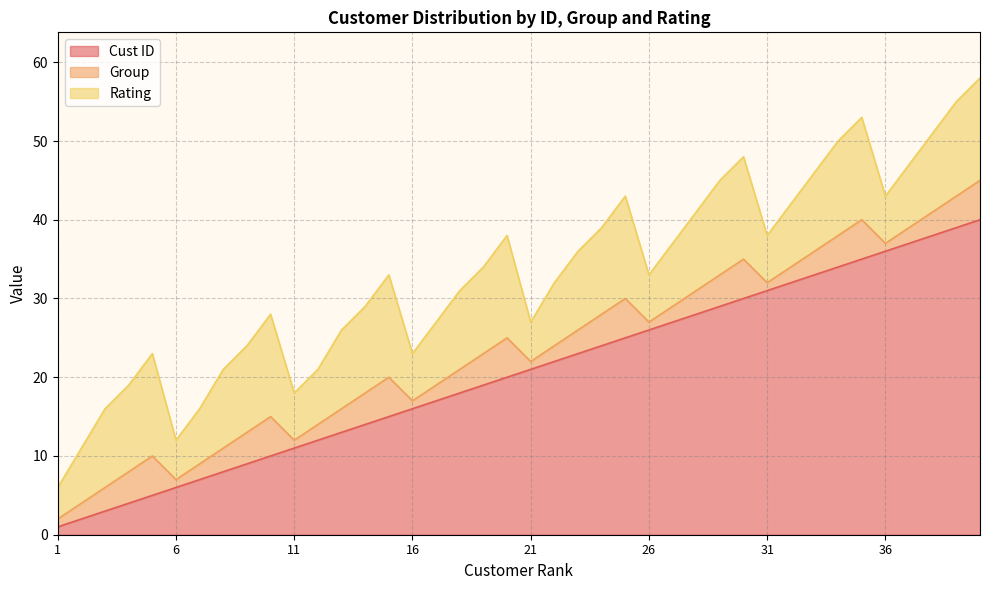

Reading left to right, what are all the values shown in this chart?

Cust ID: 1=1	2=2	3=3	4=4	5=5	6=6	7=7	8=8	9=9	10=10	11=11	12=12	13=13	14=14	15=15	16=16	17=17	18=18	19=19	20=20	21=21	22=22	23=23	24=24	25=25	26=26	27=27	28=28	29=29	30=30	31=31	32=32	33=33	34=34	35=35	36=36	37=37	38=38	39=39	40=40
Group: 1=1	2=2	3=3	4=4	5=5	6=1	7=2	8=3	9=4	10=5	11=1	12=2	13=3	14=4	15=5	16=1	17=2	18=3	19=4	20=5	21=1	22=2	23=3	24=4	25=5	26=1	27=2	28=3	29=4	30=5	31=1	32=2	33=3	34=4	35=5	36=1	37=2	38=3	39=4	40=5
Rating: 1=4	2=7	3=10	4=11	5=13	6=5	7=7	8=10	9=11	10=13	11=6	12=7	13=10	14=11	15=13	16=6	17=8	18=10	19=11	20=13	21=5	22=8	23=10	24=11	25=13	26=6	27=8	28=10	29=12	30=13	31=6	32=8	33=10	34=12	35=13	36=6	37=8	38=10	39=12	40=13